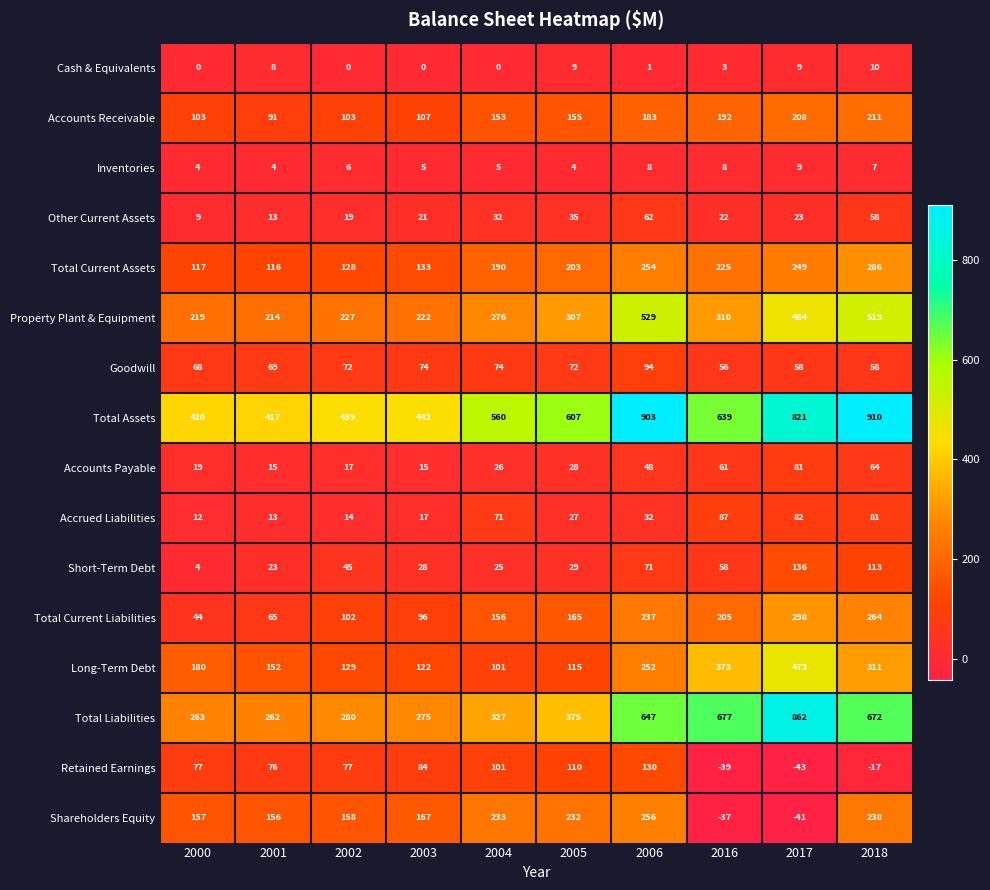

At which label does Short-Term Debt reach its minimum?

2000